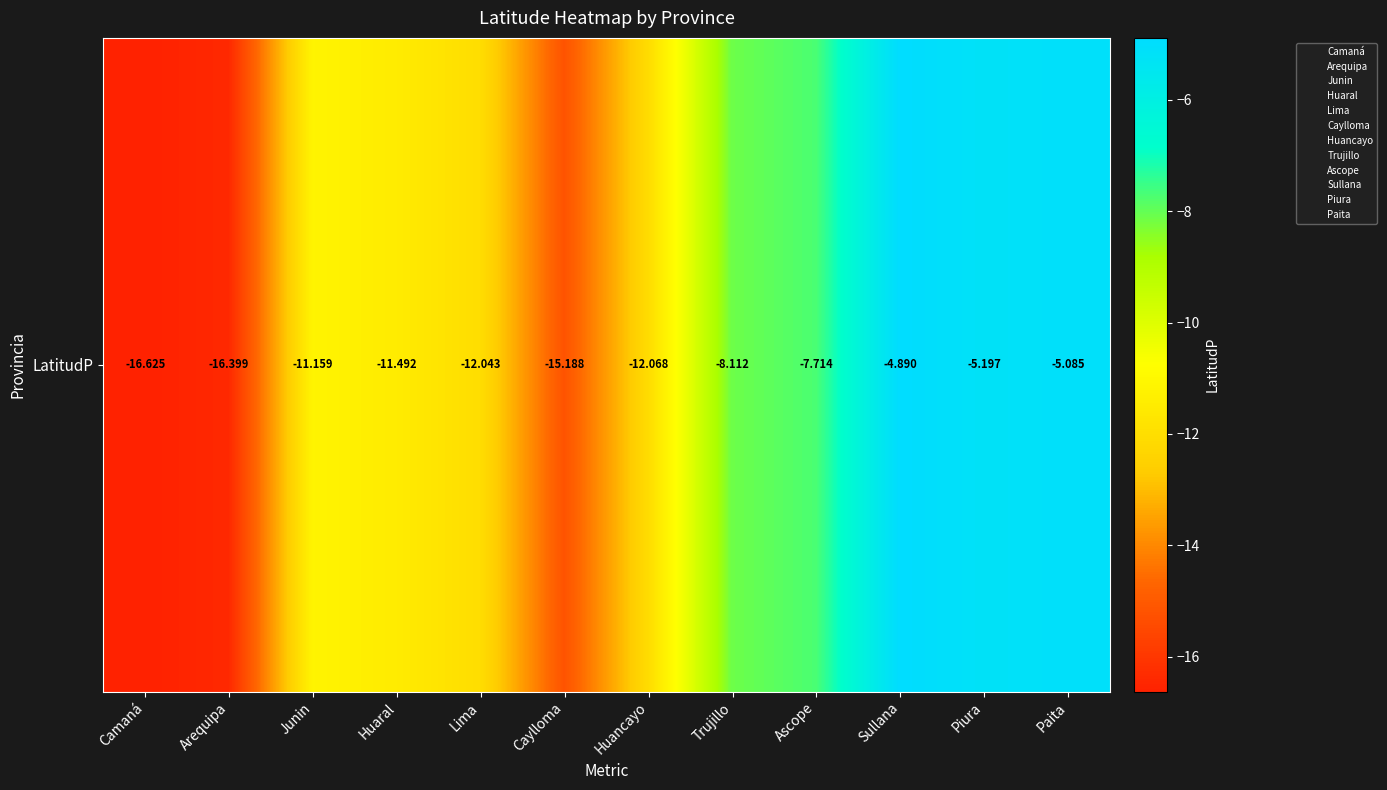

Is it true that the value at Camaná is -16.6?

True